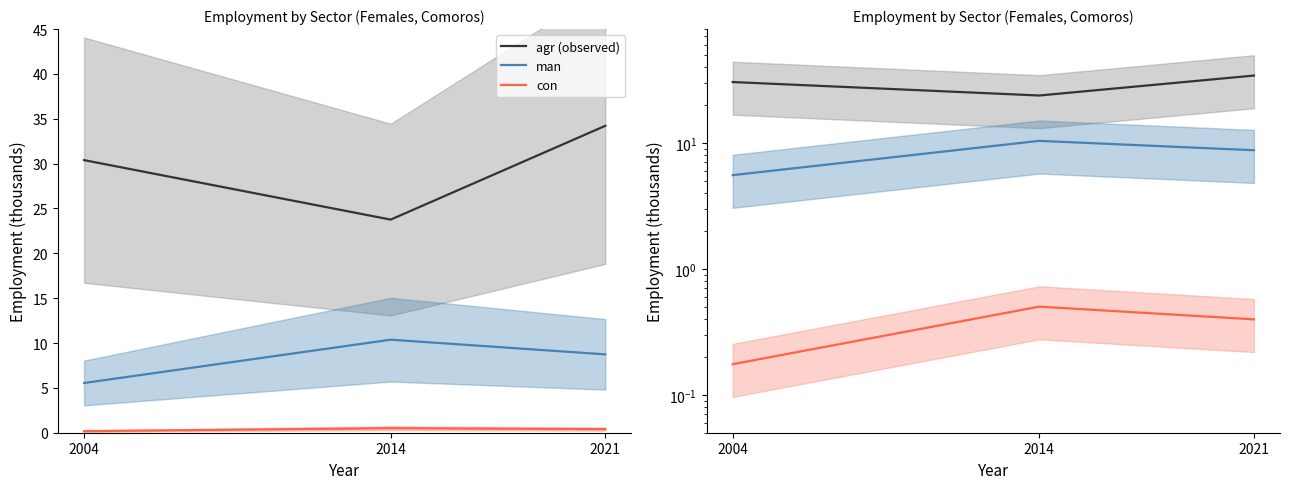

Between 2004 and 2014, which series saw the biggest shift?

agr (observed)